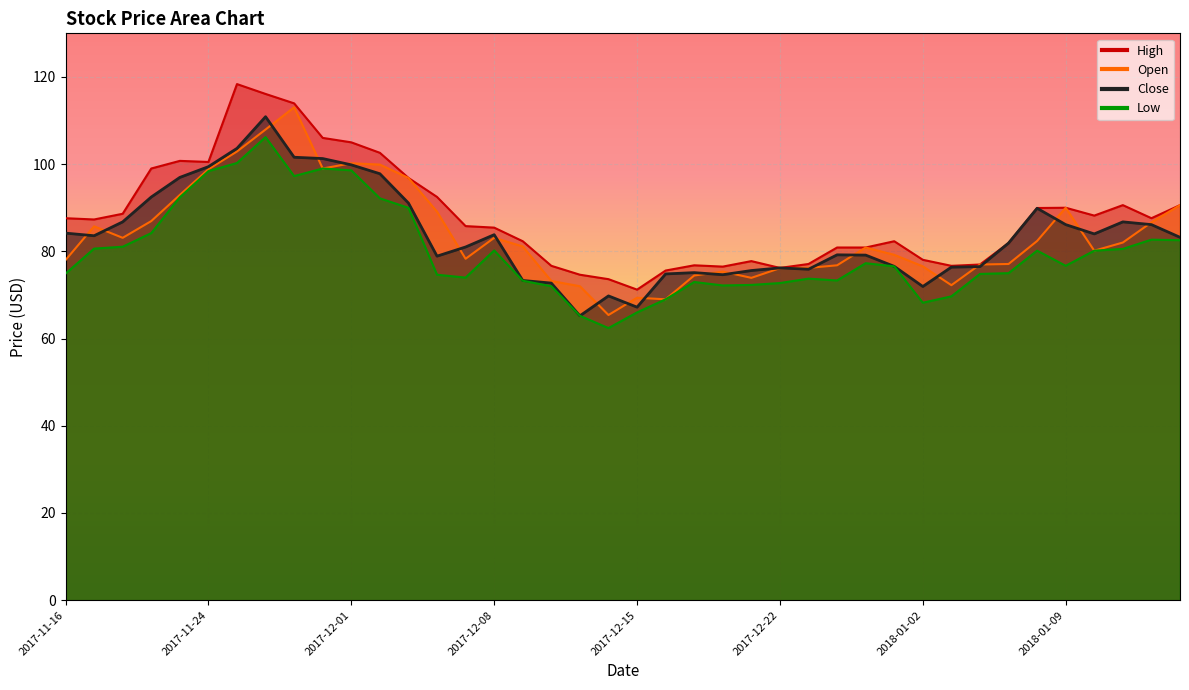

What is the difference between the second highest and second lowest values in the Low series?

35.0